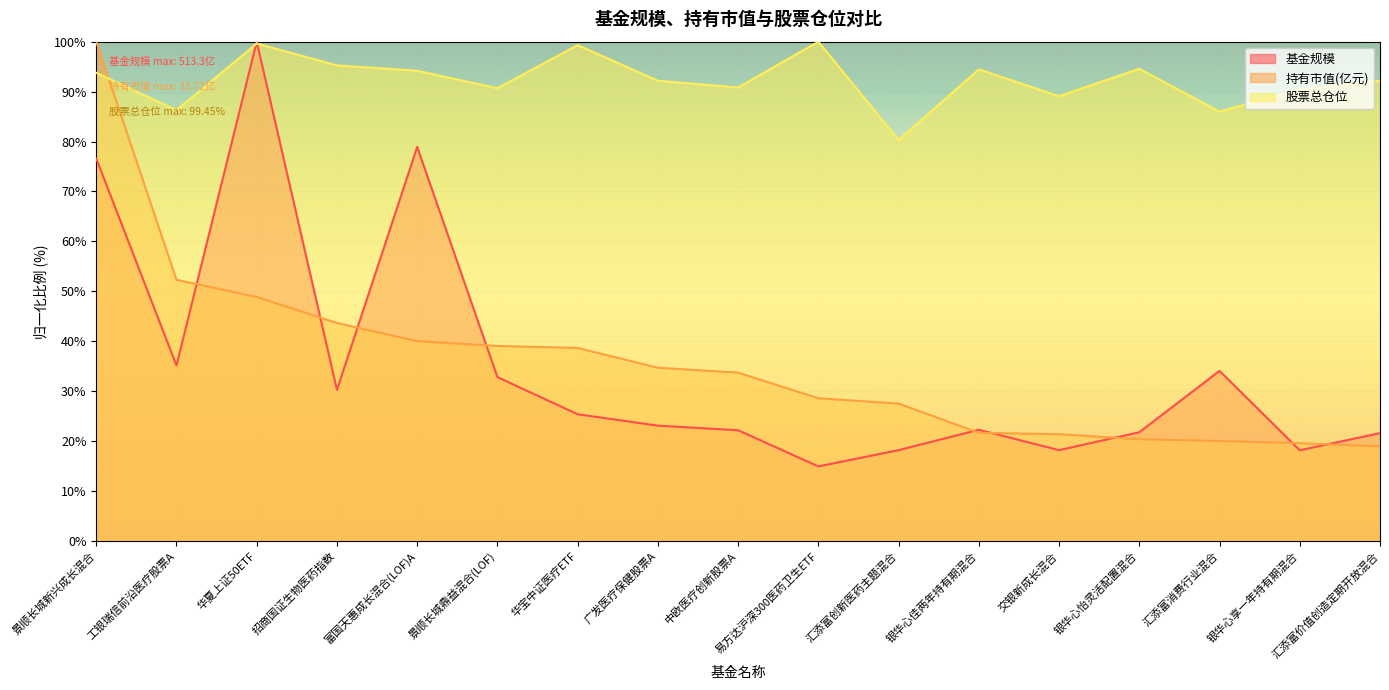

What is the sum of the 持有市值(亿元) values at 交银新成长混合 and 银华心怡灵活配置混合?

41.7